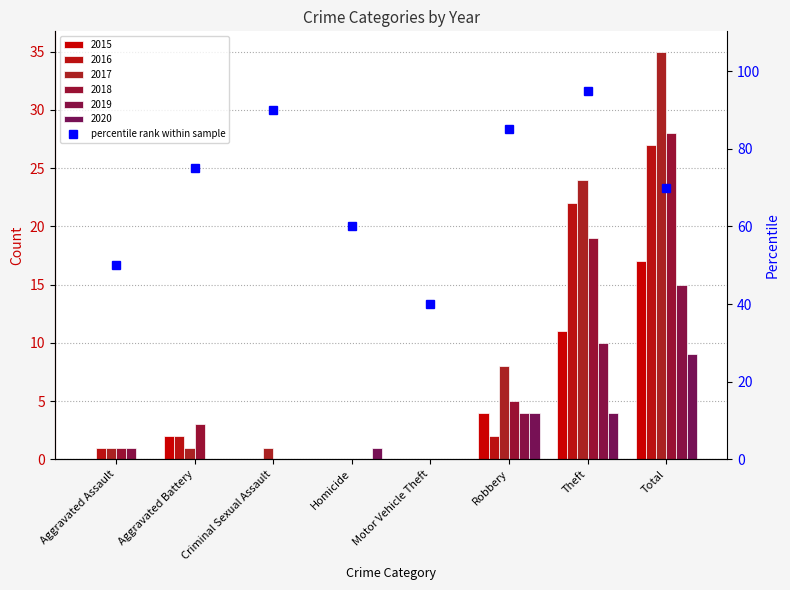

What is the label of the 3rd bar from the left?

Criminal Sexual Assault